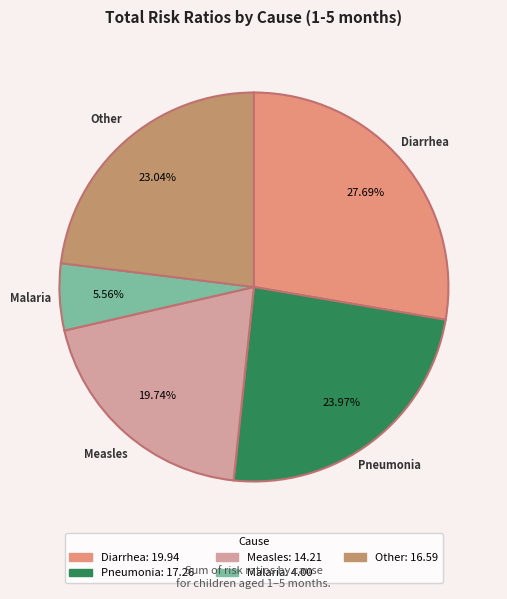

How many segments does this pie chart have?

5